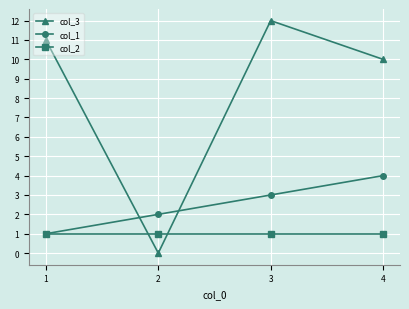

List the series in order of their peak value, highest first.

col_3, col_1, col_2